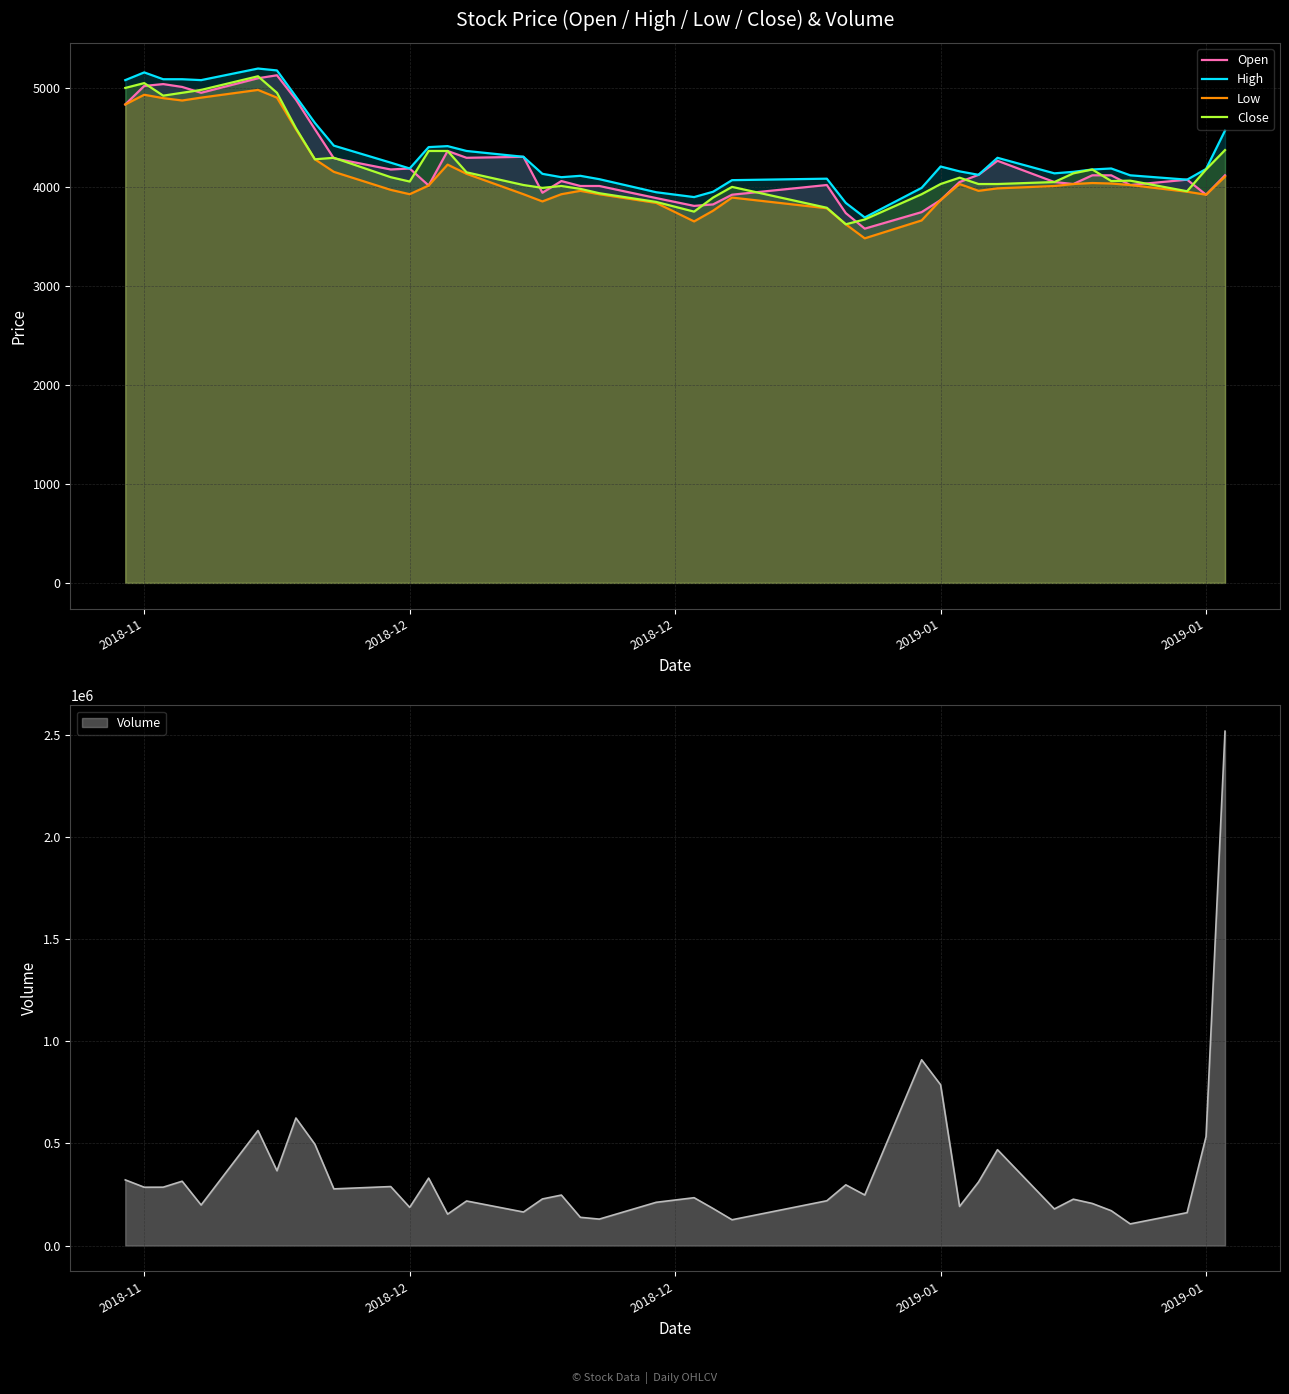

List the series in order of their peak value, lowest first.

Low, Close, Open, High